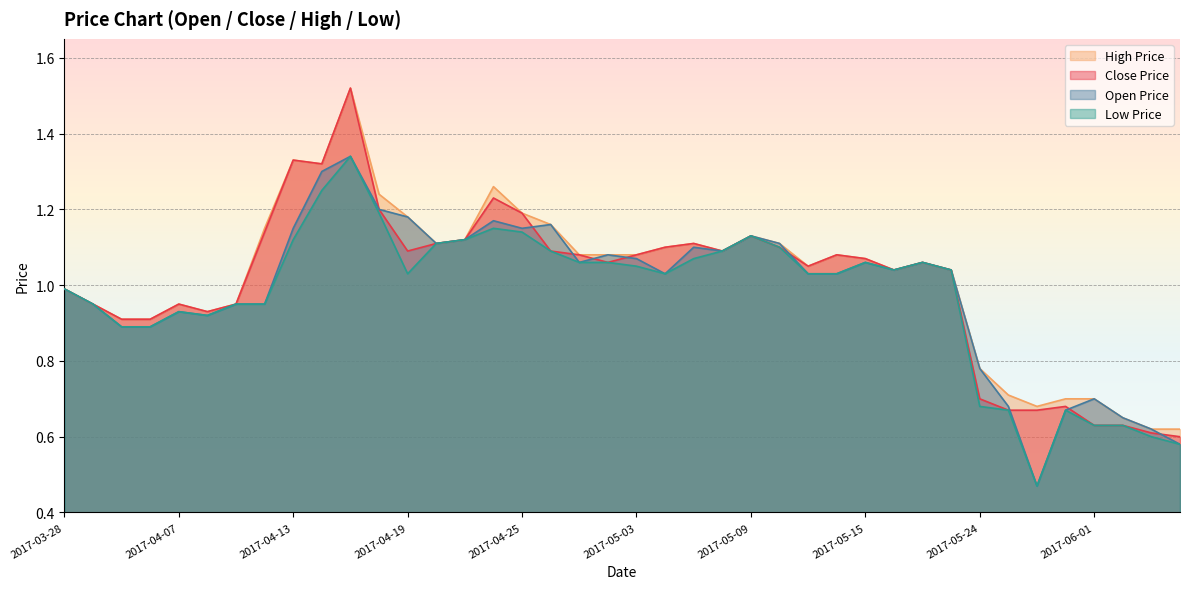

Which category has the highest value across all series?

2017-04-17